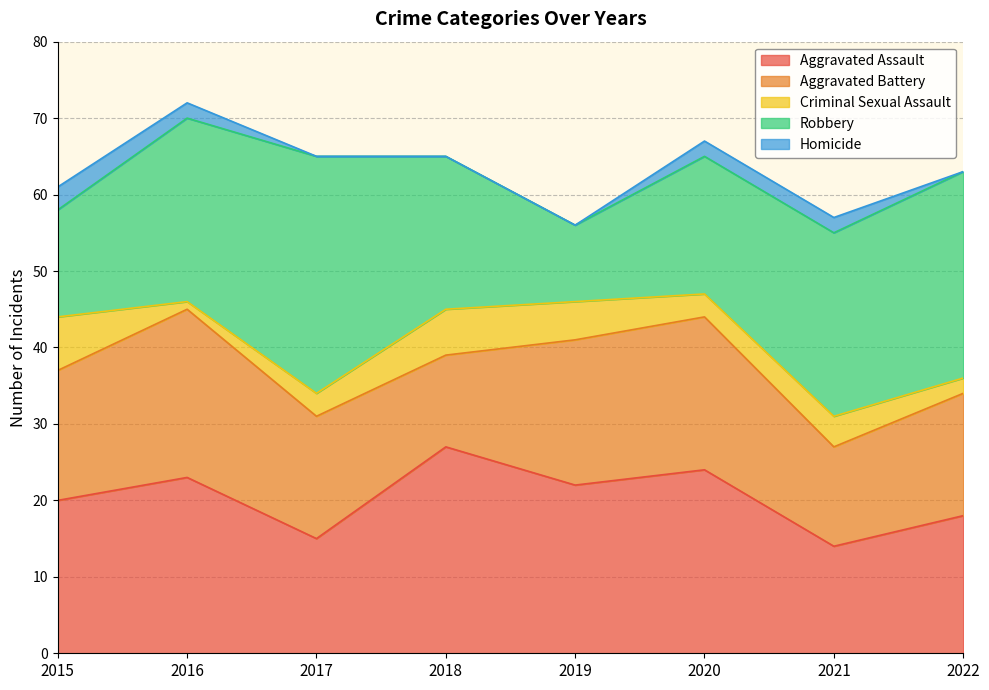

The value of Criminal Sexual Assault at 2019 is 5. True or false?

True